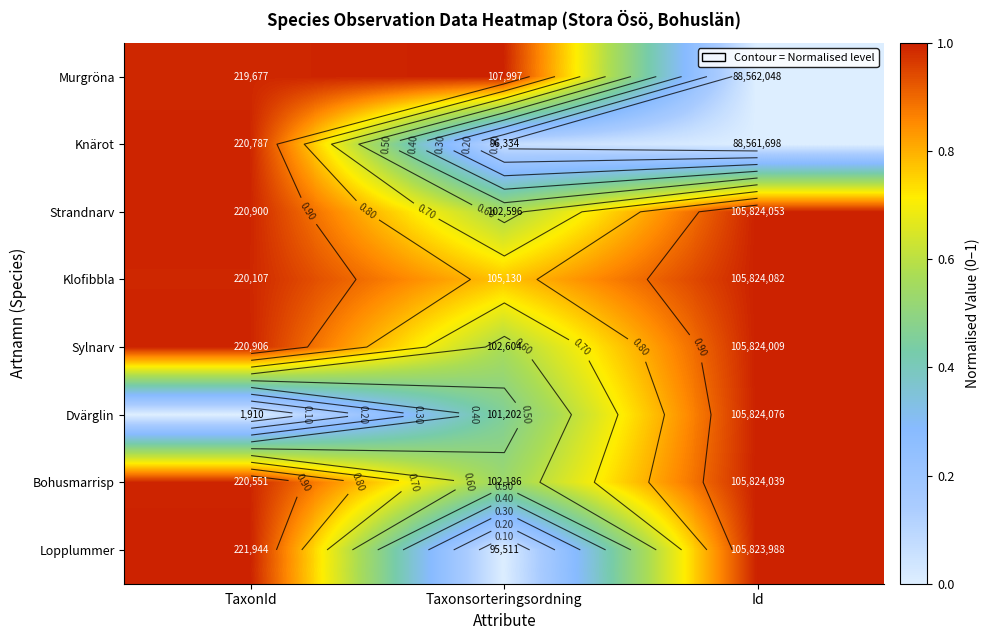

True or false: Knärot has a value of 0.0 at Taxonsorteringsordning.

False